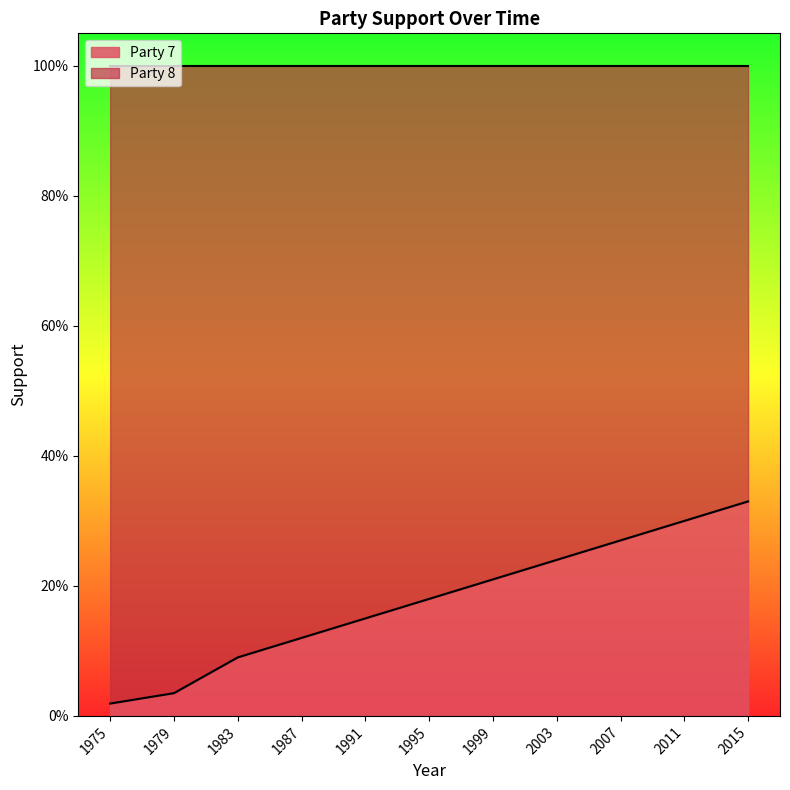

True or false: there are more than 2 points higher than both neighbors.

False